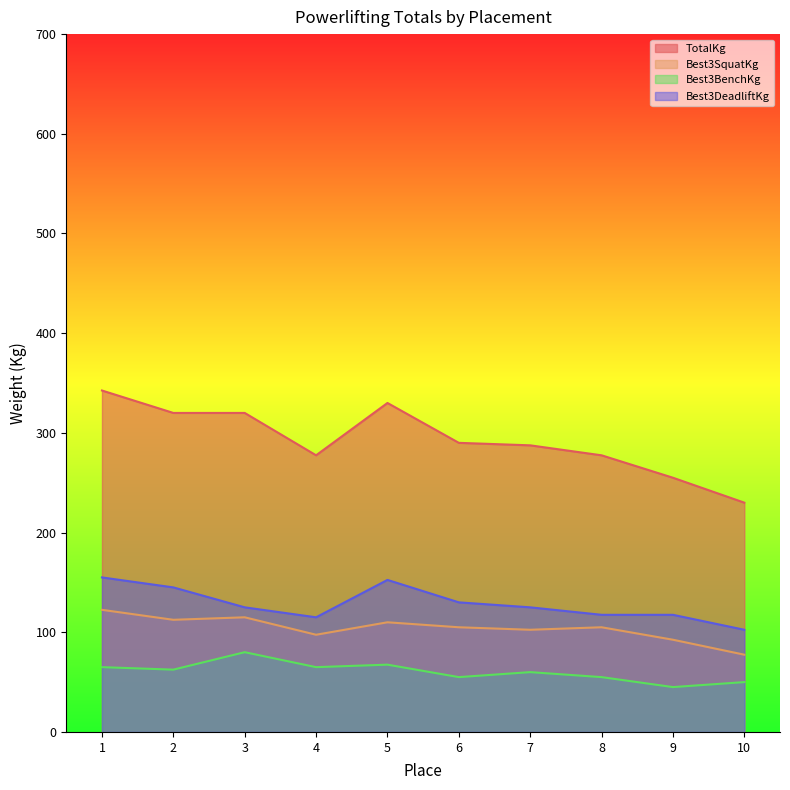

How many lines are shown in the chart?

4